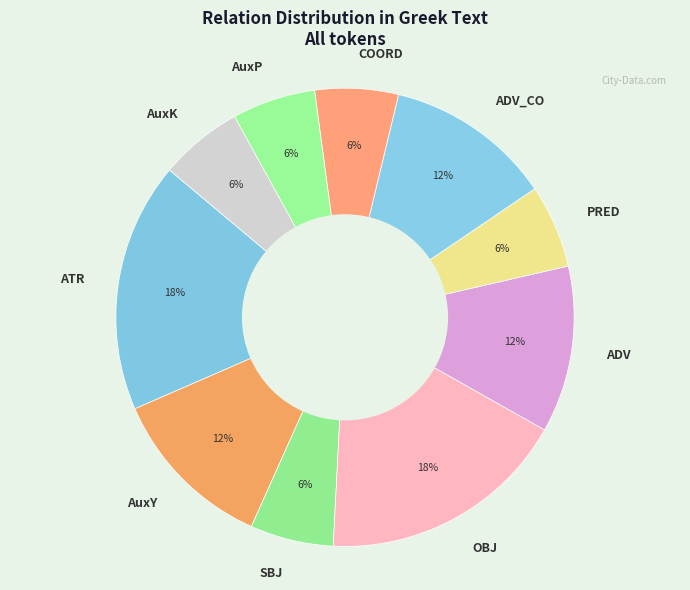

Is the sum of ATR and SBJ greater than half?

No